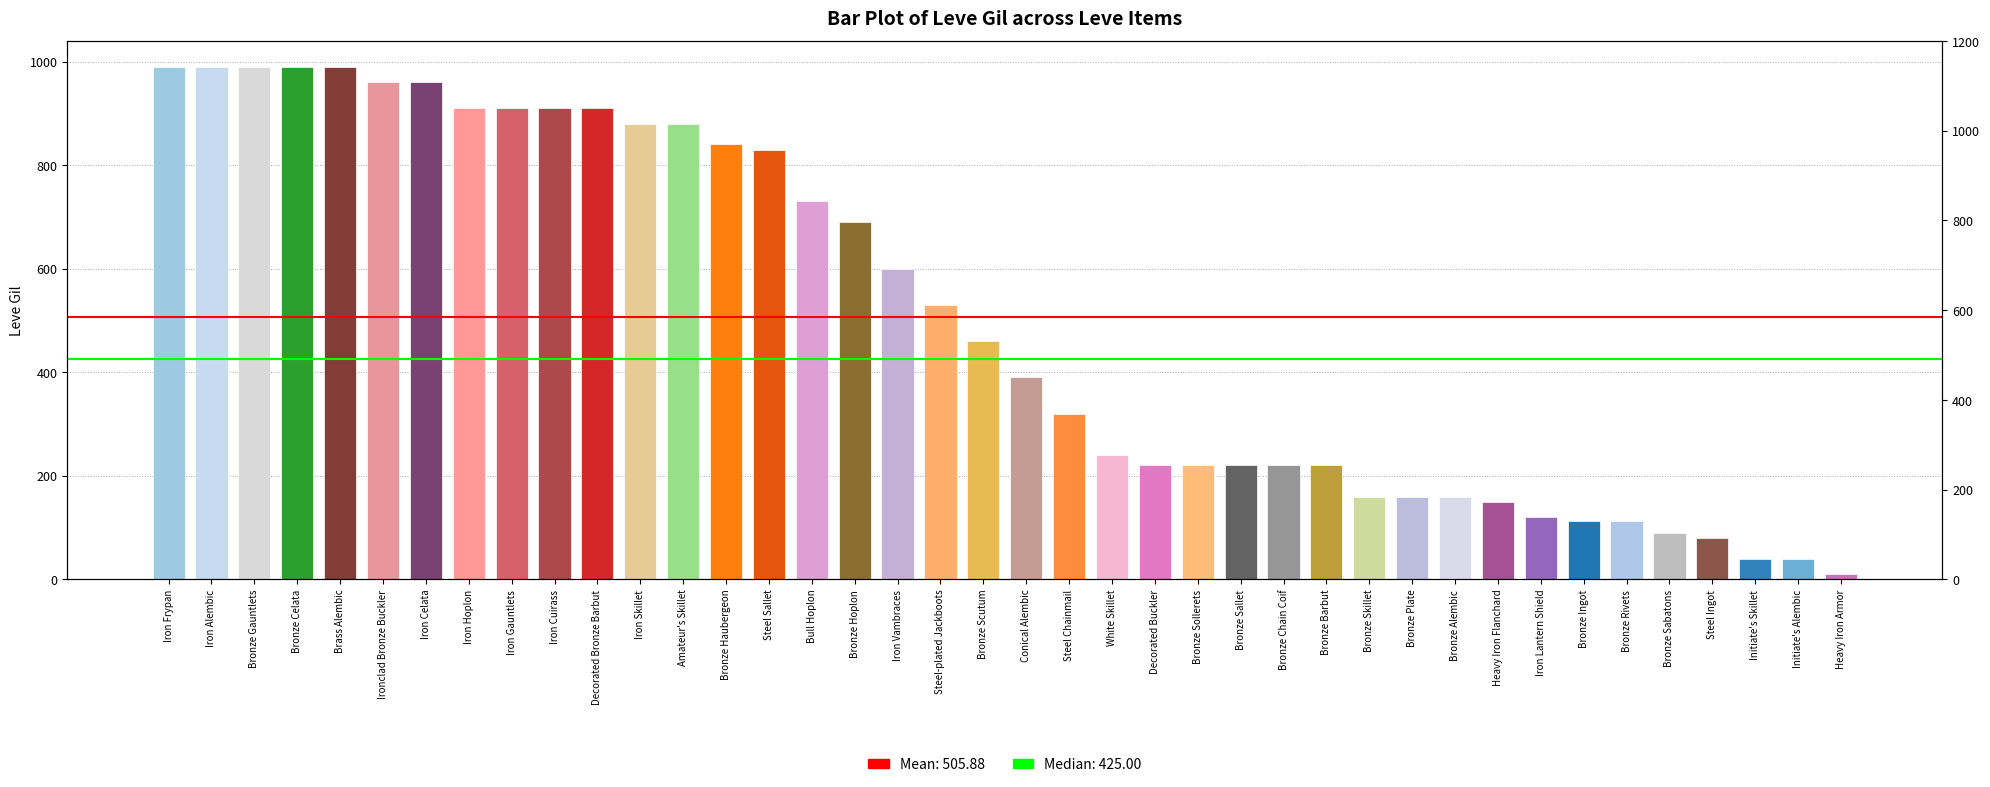

What is the difference between the maximum and minimum values?

980